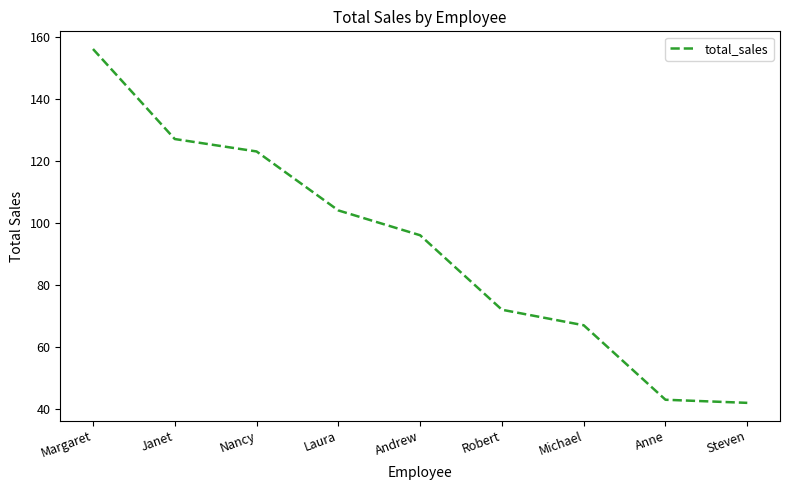

The value at Andrew is 96. True or false?

True